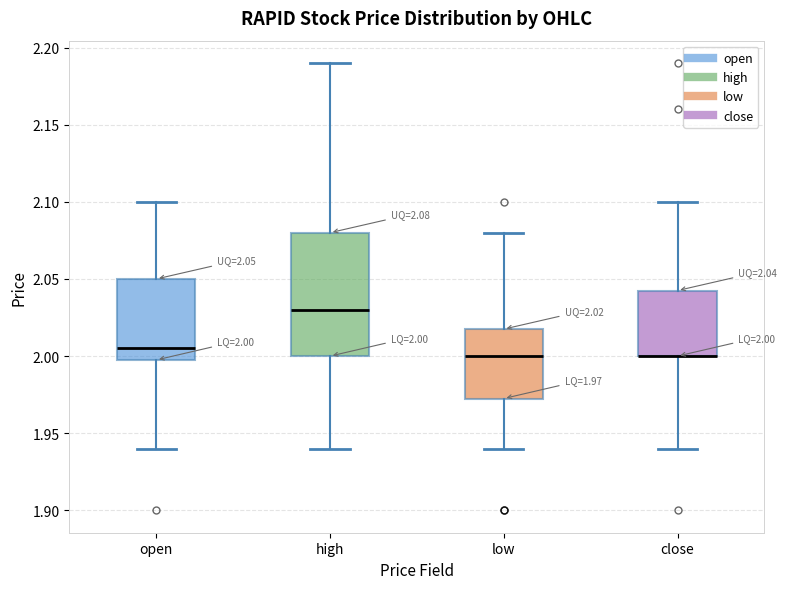

Which box is the tallest, from its lower edge to its upper edge?

high